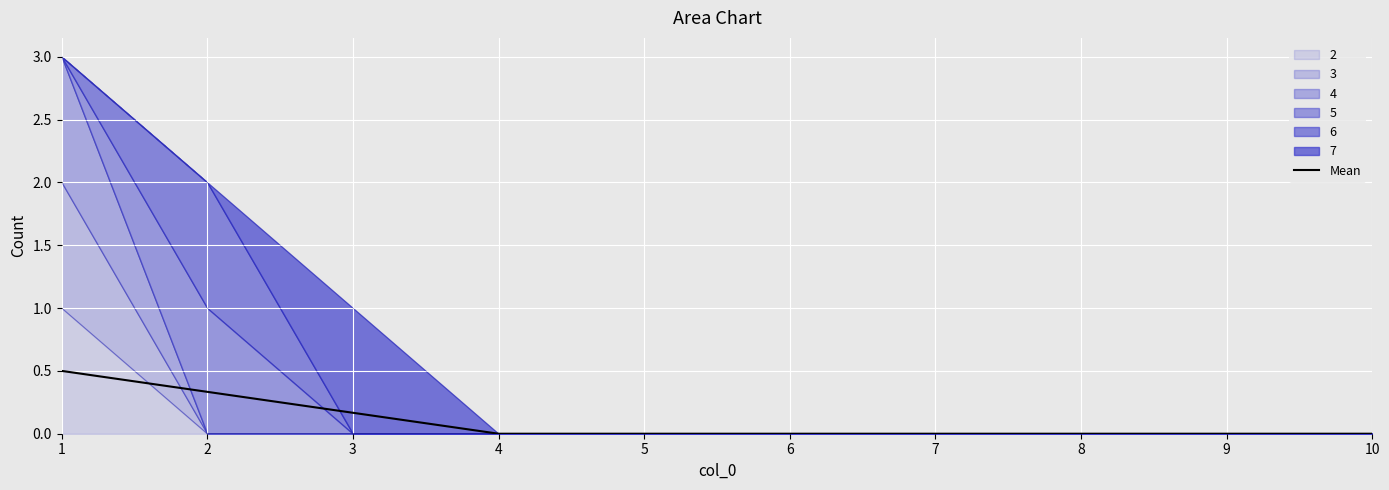

How many values are above zero?

3